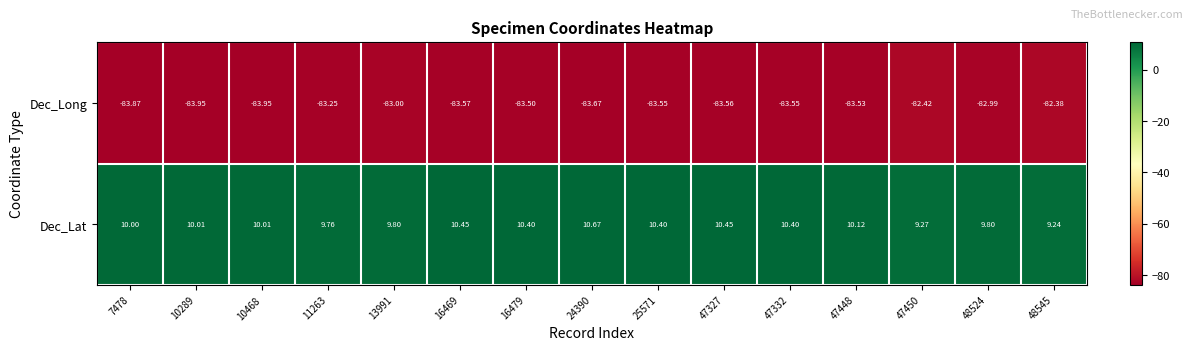

Is the value of Dec_Long at 25571 greater than the value of Dec_Lat at 47450?

No